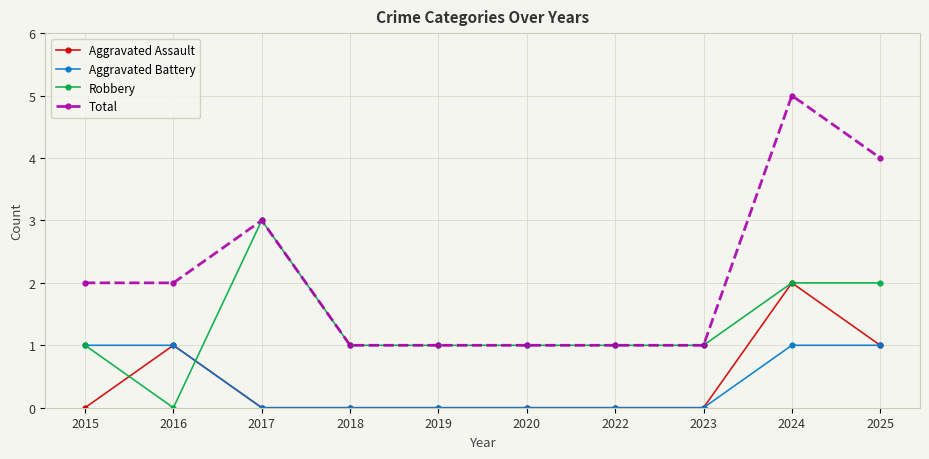

What is the total value across all series at 2016?

4